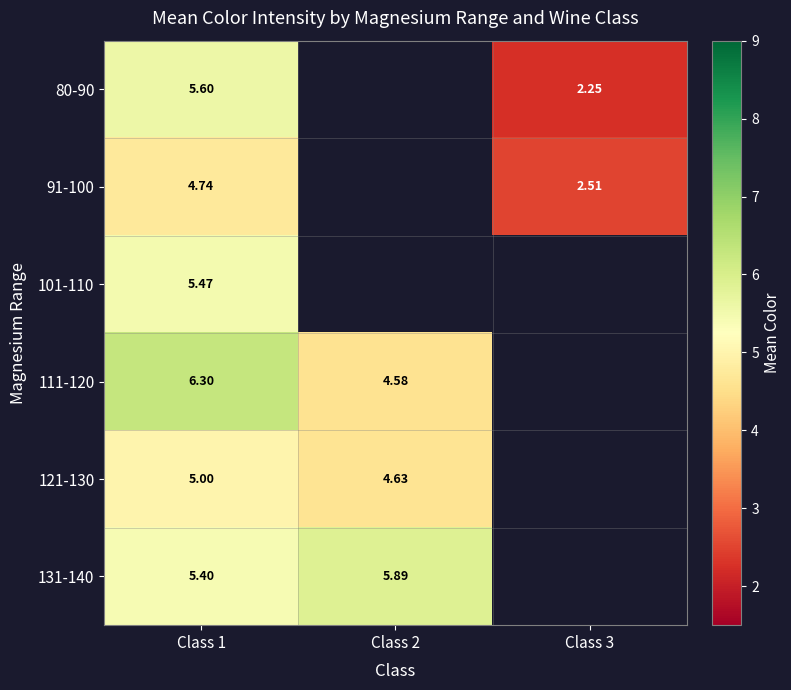

How many distinct data groups are displayed?

6